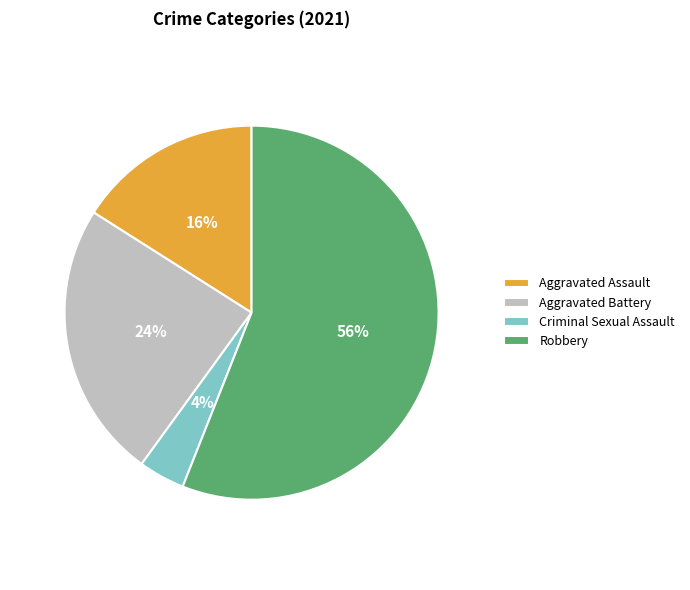

What is the majority slice?

Robbery